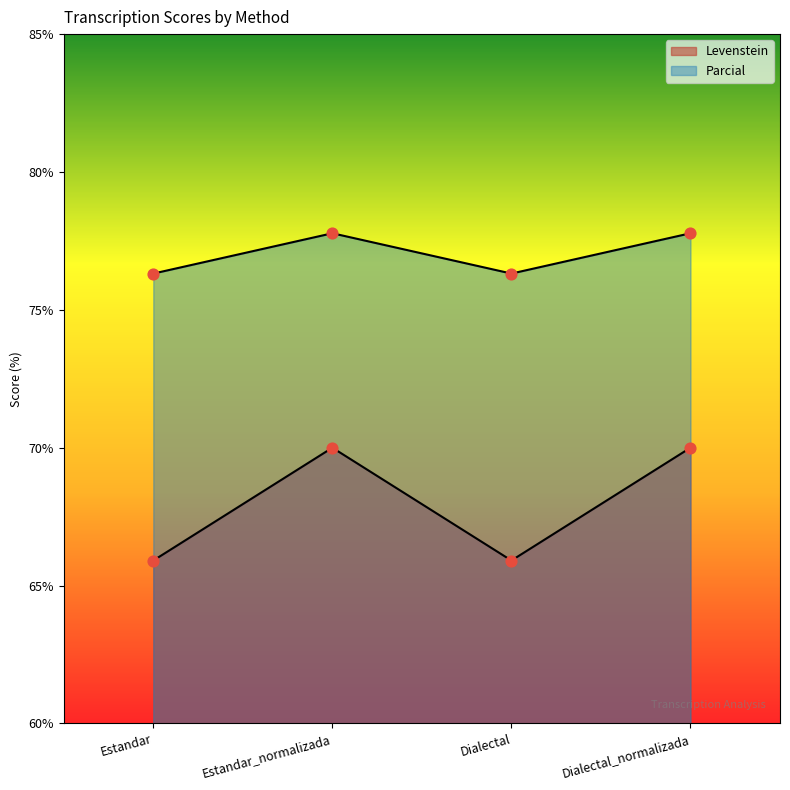

Which series has the widest spread of Y values?

Levenstein